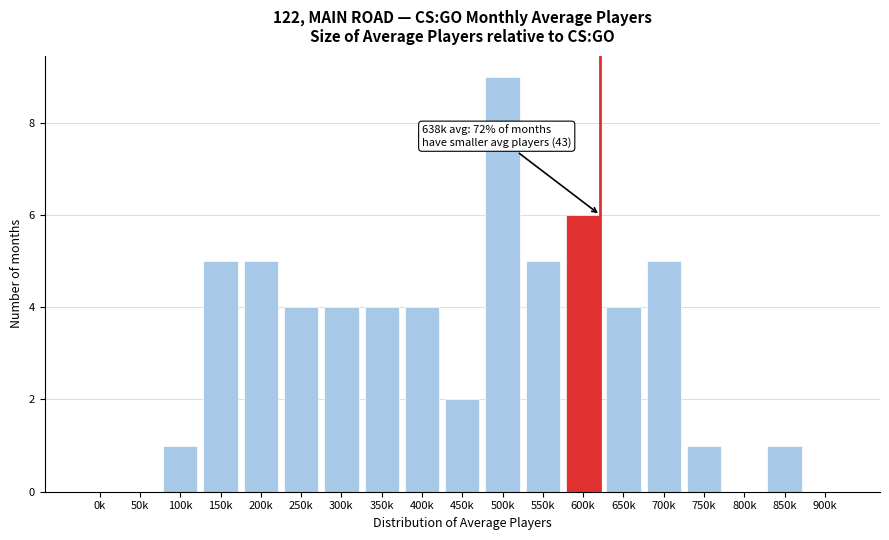

Reading left to right, extract all data points from this chart.

0k=0	50k=0	100k=1	150k=5	200k=5	250k=4	300k=4	350k=4	400k=4	450k=2	500k=9	550k=5	600k=6	650k=4	700k=5	750k=1	800k=0	850k=1	900k=0